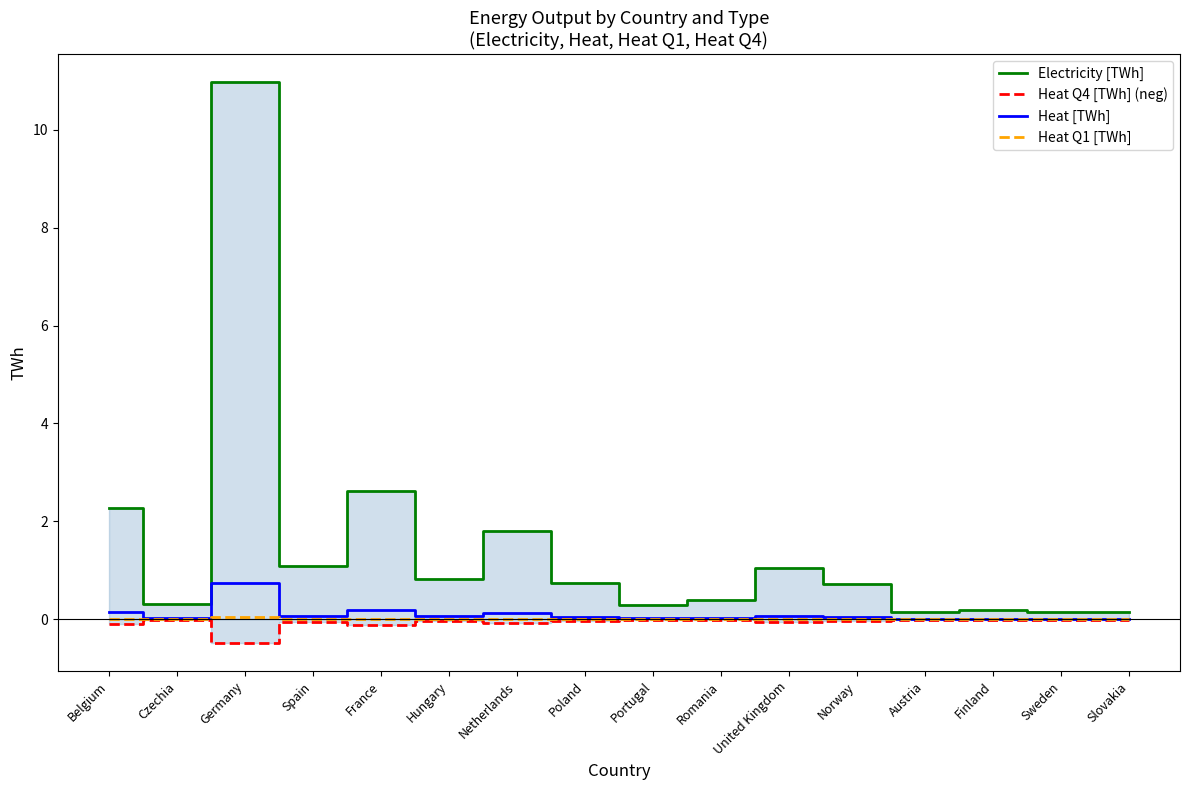

What are all the series names shown in the legend?

Electricity [TWh], Heat Q4 [TWh] (neg), Heat [TWh], Heat Q1 [TWh]